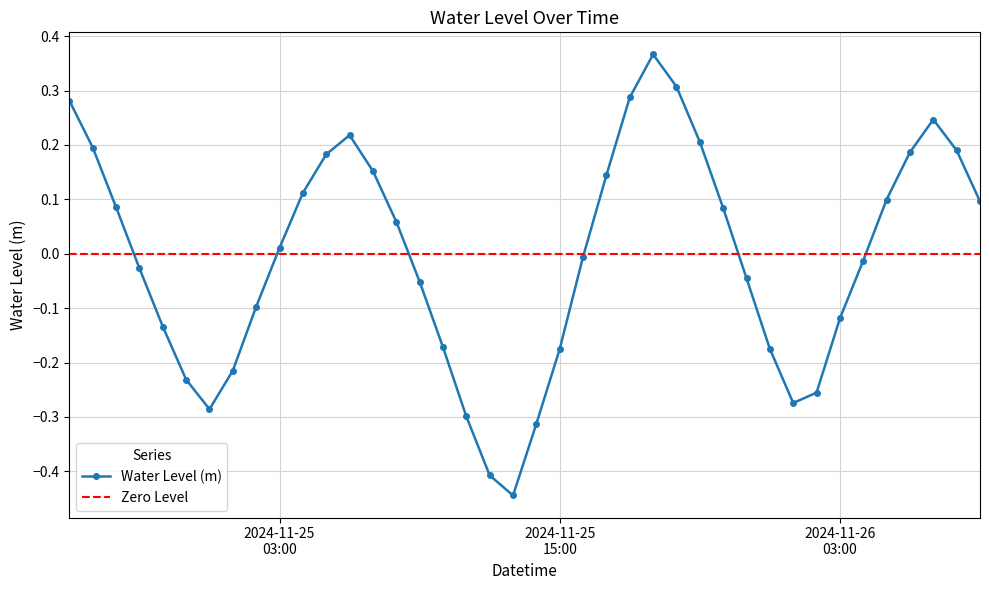

Which label corresponds to the smallest value in the chart?

2024-11-25 13:00:00